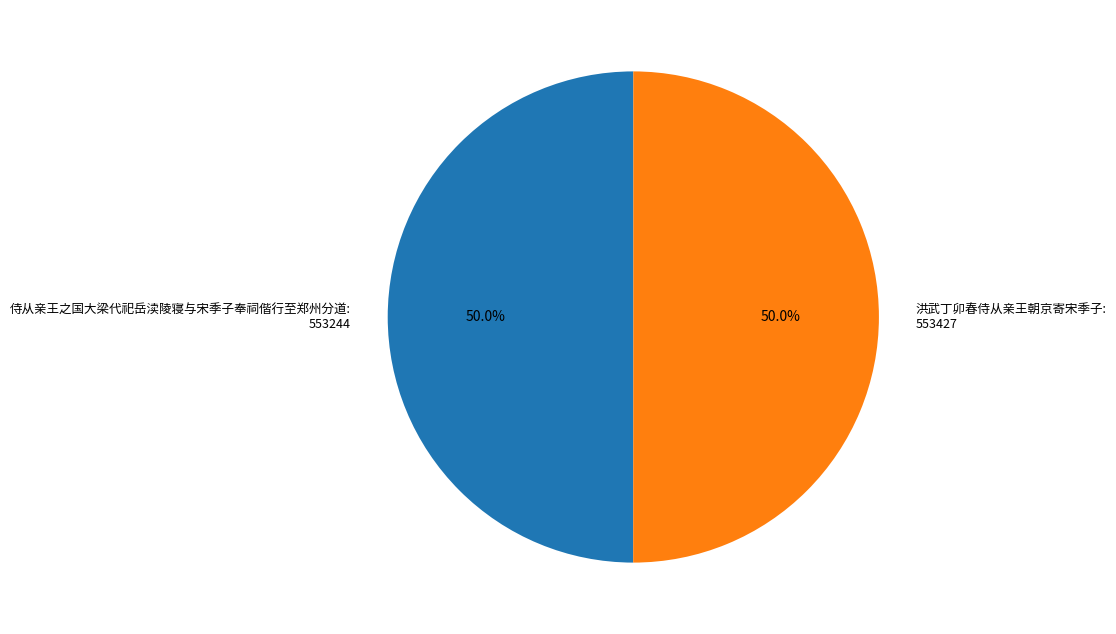

Approximately how many times larger is the value at 洪武丁卯春侍从亲王朝京寄宋季子 compared to 侍从亲王之国大梁代祀岳渎陵寝与宋季子奉祠偕行至郑州分道?

1.0